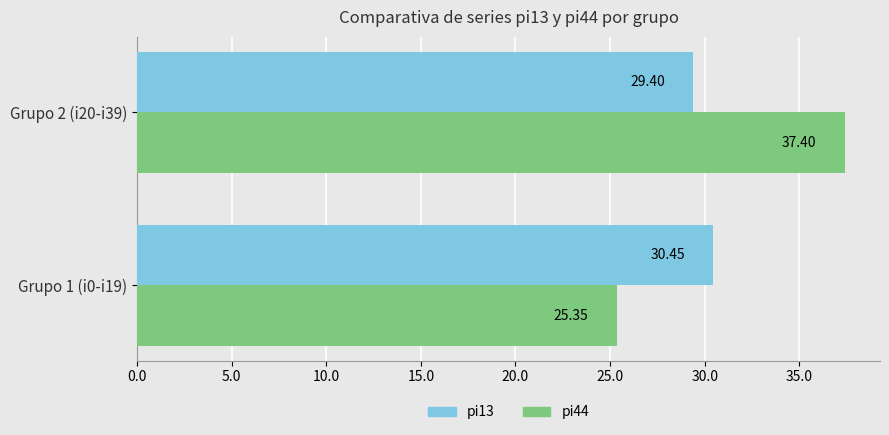

At which label is pi13 closest to 29?

Grupo 2 (i20-i39)